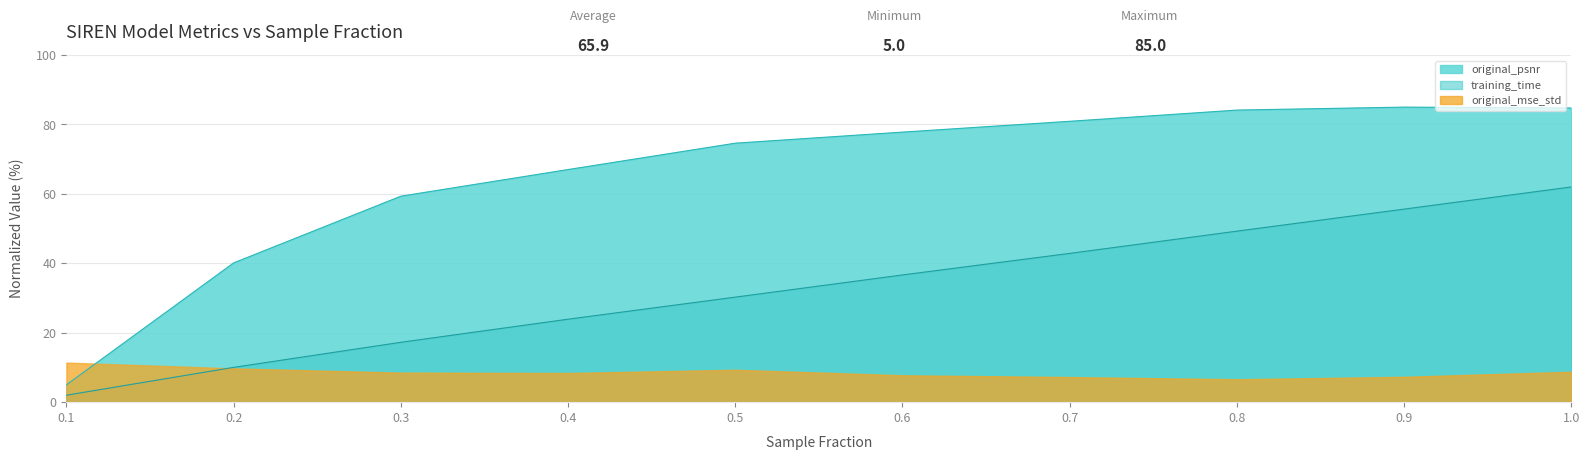

How many categories are shown in the chart?

10